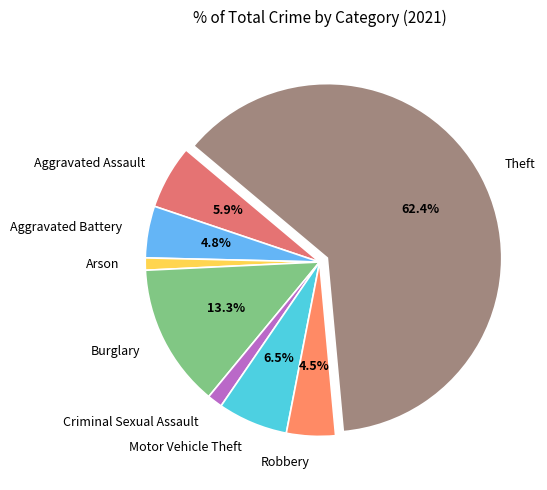

Which category accounts for the majority?

Theft